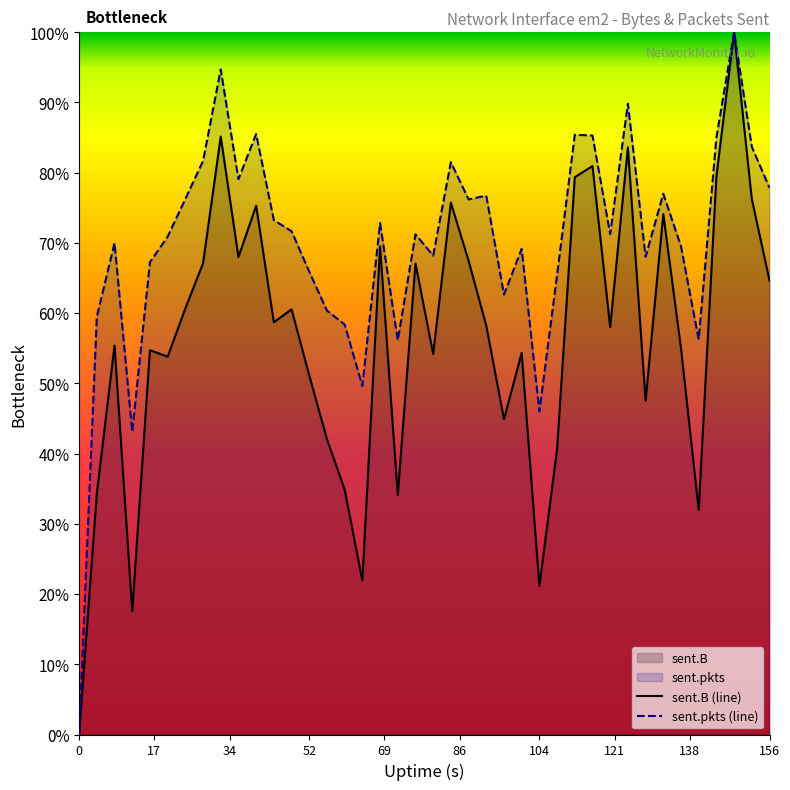

Reading left to right, what are all the values shown in this chart?

sent.B: 0=0.0	4=34.3	8=55.4	12=17.6	16=54.7	20=53.8	24=60.7	28=67.1	32=85.1	36=68.0	40=75.3	44=58.7	48=60.5	52=51.1	56=42.0	60=34.9	64=21.9	68=69.5	72=34.1	76=67.1	80=54.2	84=75.7	88=67.5	92=58.2	96=44.9	100=54.3	104=21.1	108=40.6	112=79.3	116=80.9	120=58.0	124=83.6	128=47.5	132=74.1	136=55.0	140=32.0	144=79.4	148=100.0	152=76.2	156=64.6
sent.pkts: 0=0.0	4=59.5	8=70.0	12=43.1	16=67.2	20=70.9	24=76.2	28=81.7	32=94.7	36=79.1	40=85.5	44=73.2	48=71.7	52=65.9	56=60.3	60=58.4	64=49.6	68=72.8	72=56.1	76=71.2	80=68.2	84=81.5	88=76.2	92=76.7	96=62.6	100=69.1	104=46.0	108=65.4	112=85.4	116=85.3	120=71.2	124=89.8	128=68.0	132=77.0	136=69.5	140=56.2	144=85.0	148=100.0	152=83.7	156=77.8